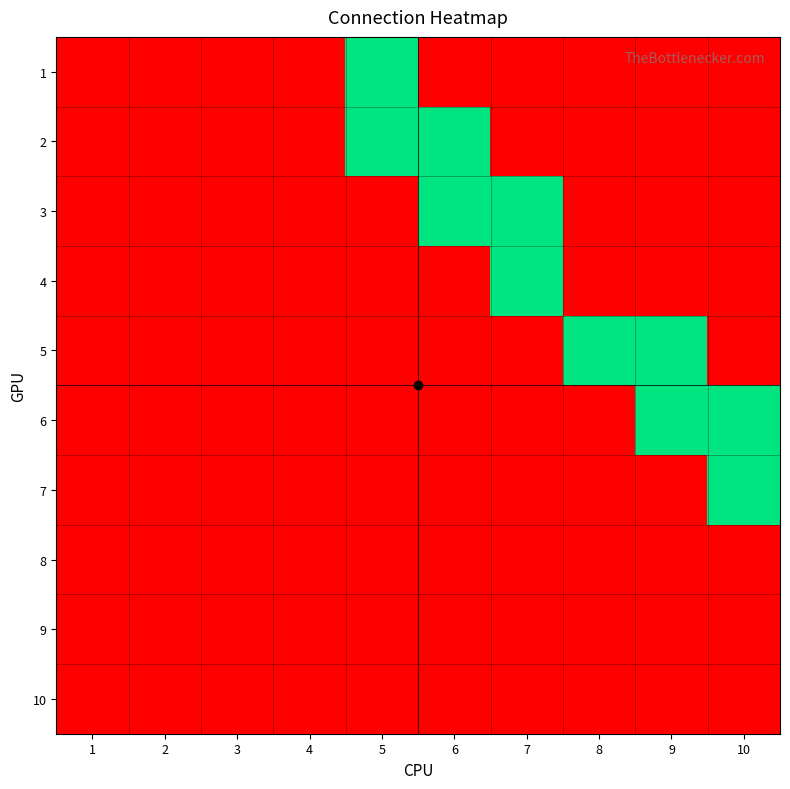

Rank the series by their maximum value, from lowest to highest.

8, 9, 10, 1, 2, 3, 4, 5, 6, 7